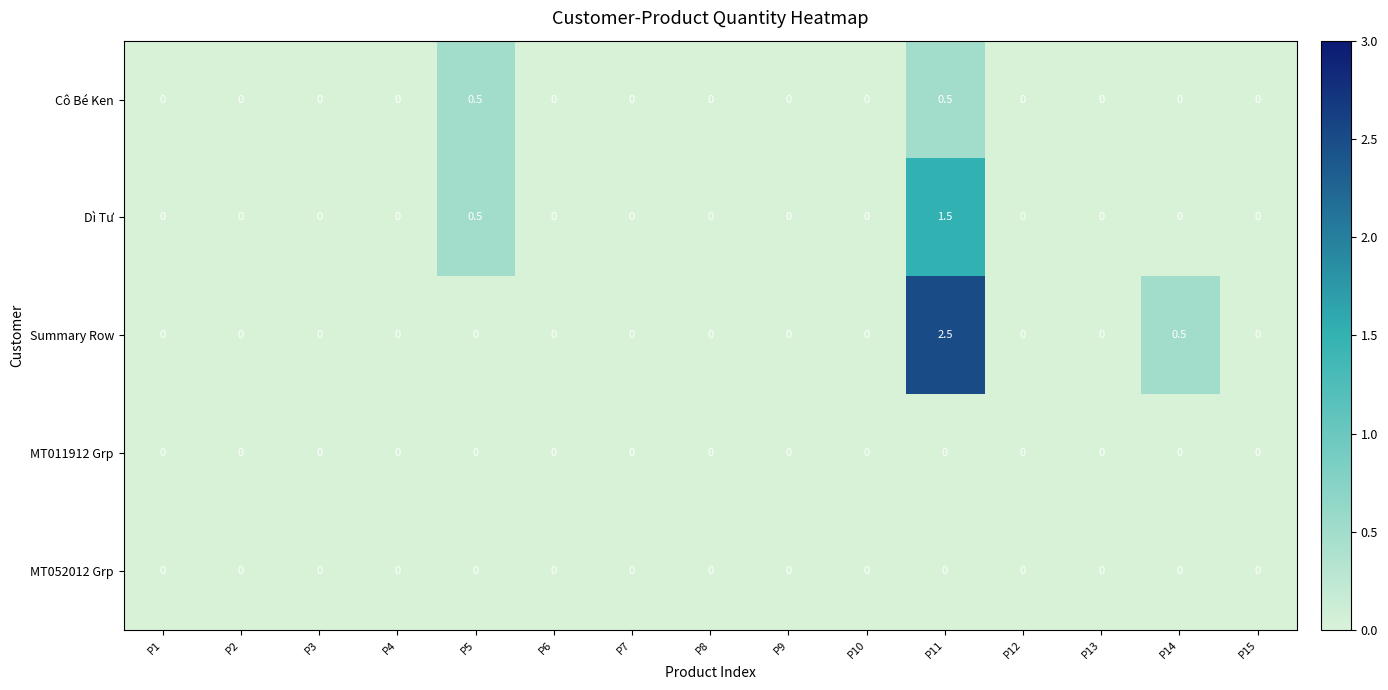

Is it true that Summary Row equals 0.9 at P1?

False